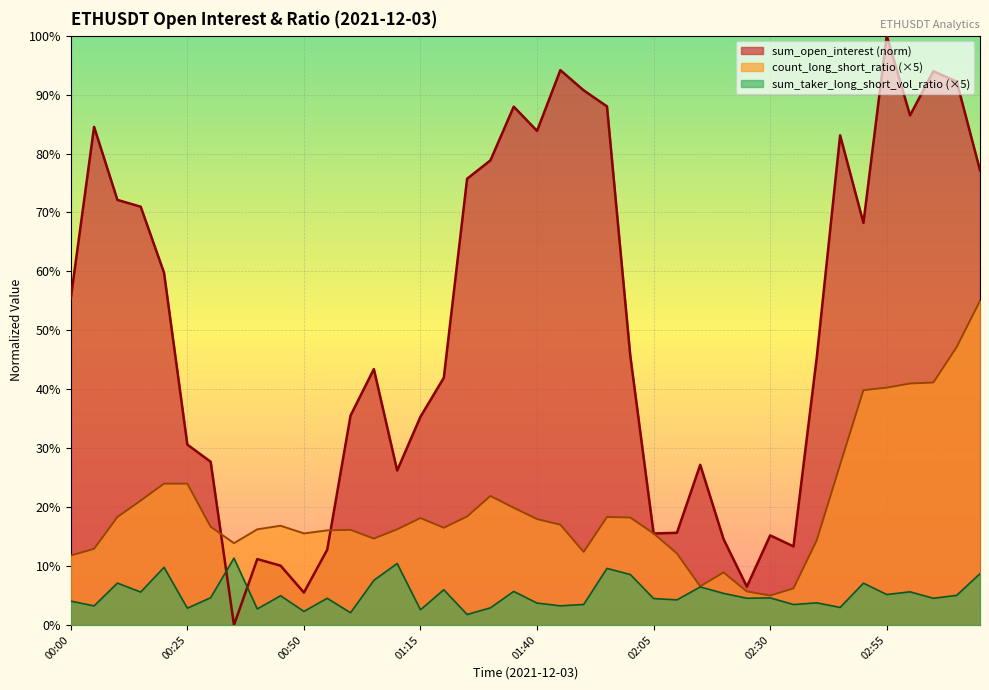

What is the spread (max minus min) of values at 00:55?

11.5